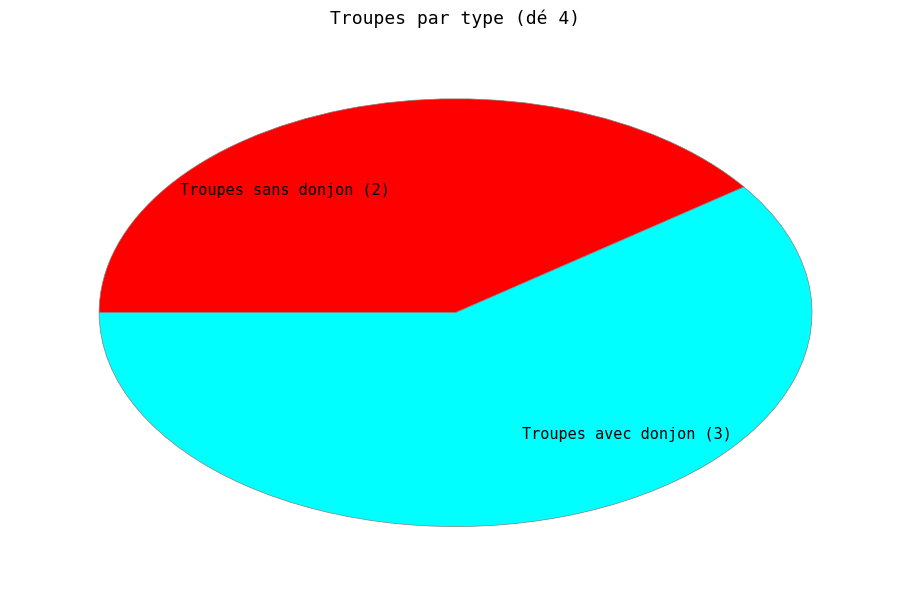

Is the sum of Troupes sans donjon (2) and Troupes avec donjon (3) greater than half?

Yes